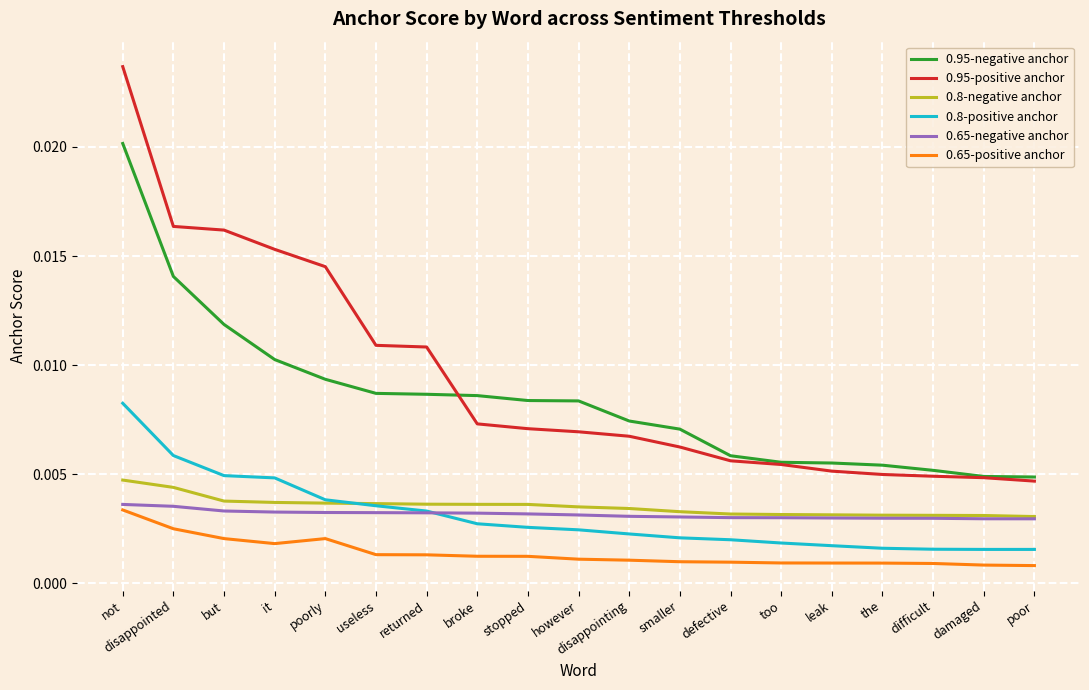

What are all the series names shown in the legend?

0.95-negative anchor, 0.95-positive anchor, 0.8-negative anchor, 0.8-positive anchor, 0.65-negative anchor, 0.65-positive anchor